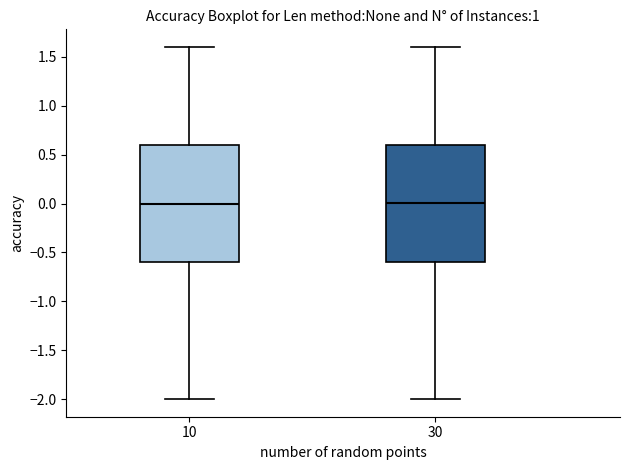

Where does the lower whisker of the box at x = 30 end on the y-axis? The values are not printed on the chart, so give them approximately, as read against the axis.

-2.0